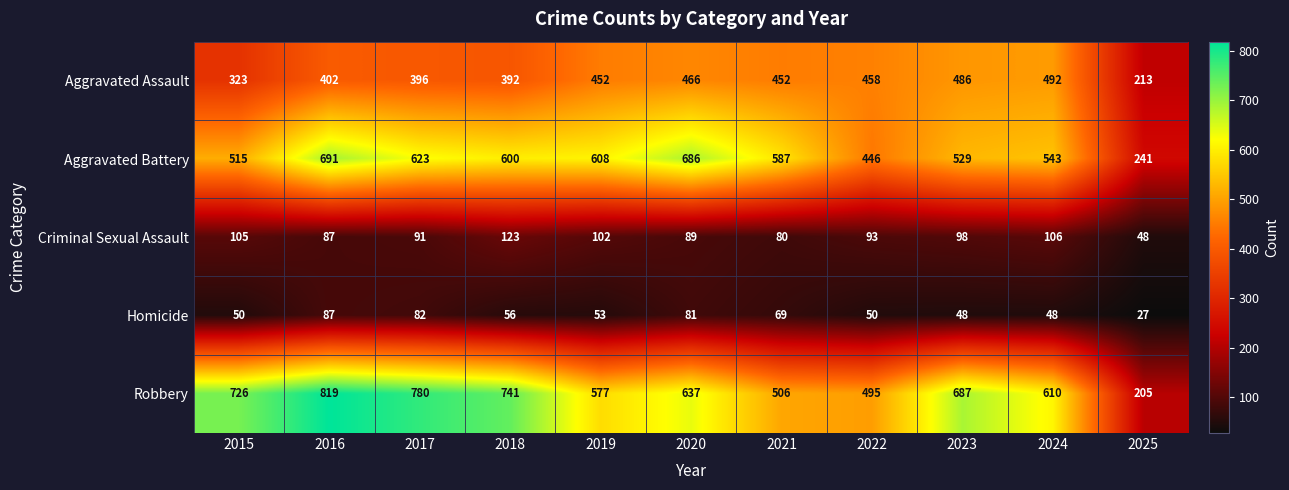

True or false: Robbery has a value of 637 at 2020.

True